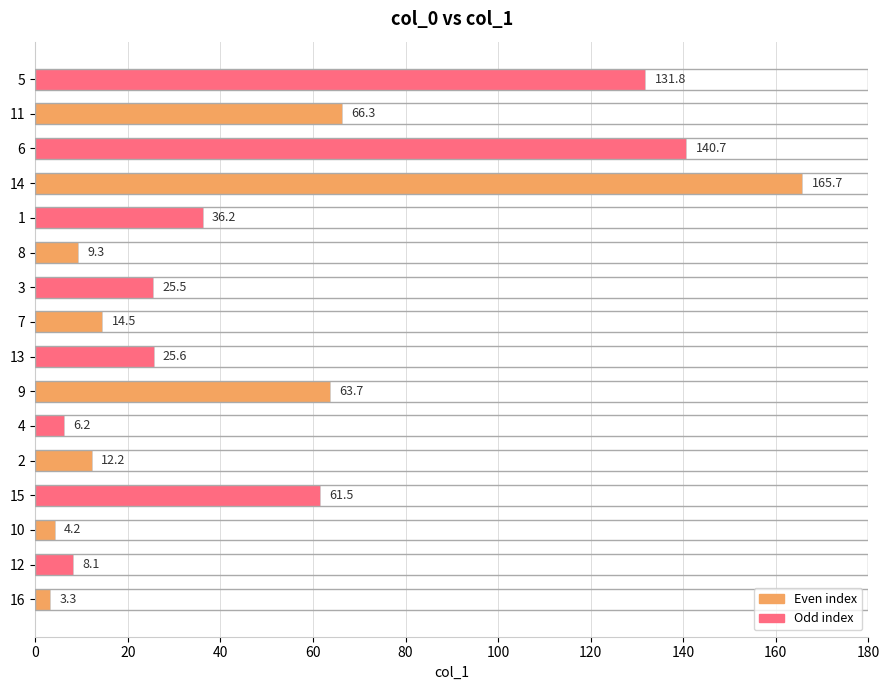

List the labels in order of value, smallest first.

16, 10, 4, 12, 8, 2, 7, 3, 13, 1, 15, 9, 11, 5, 6, 14